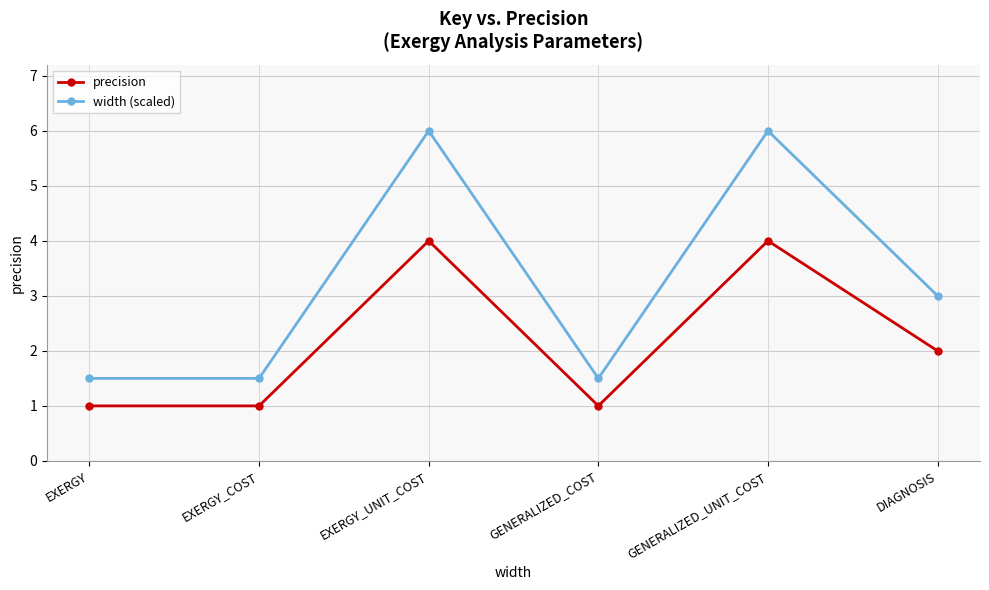

Count the width (scaled) values in the range 1 to 6.

6